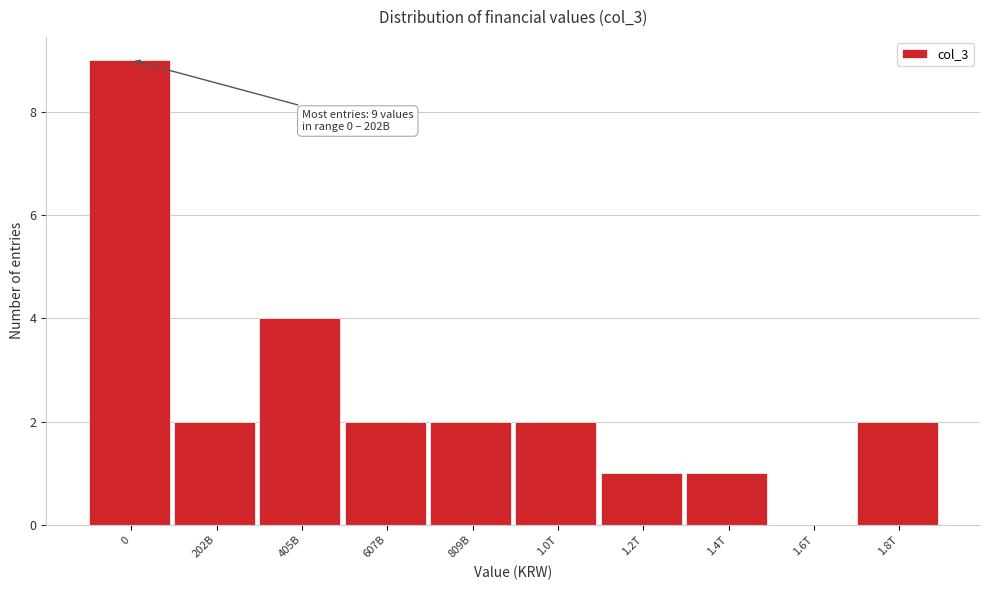

Reading left to right, list all the values displayed in this chart.

0=9	202B=2	405B=4	607B=2	809B=2	1.0T=2	1.2T=1	1.4T=1	1.6T=0	1.8T=2